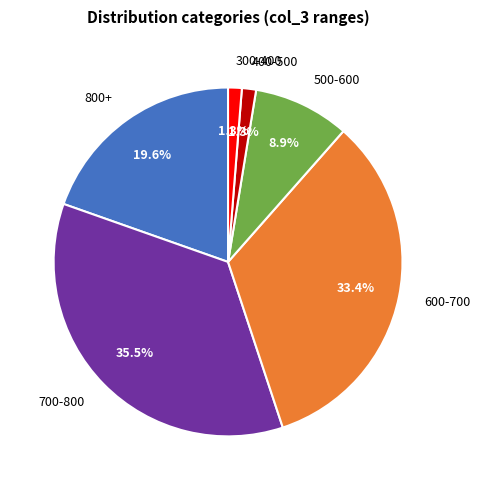

How many slices are in this pie chart?

6